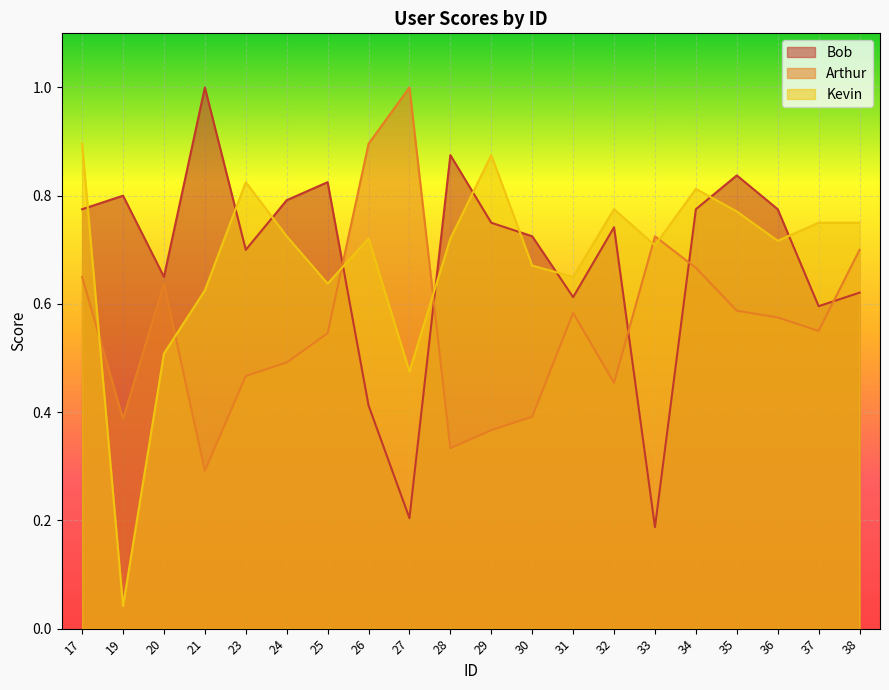

At which category does Arthur reach its first local peak?

20